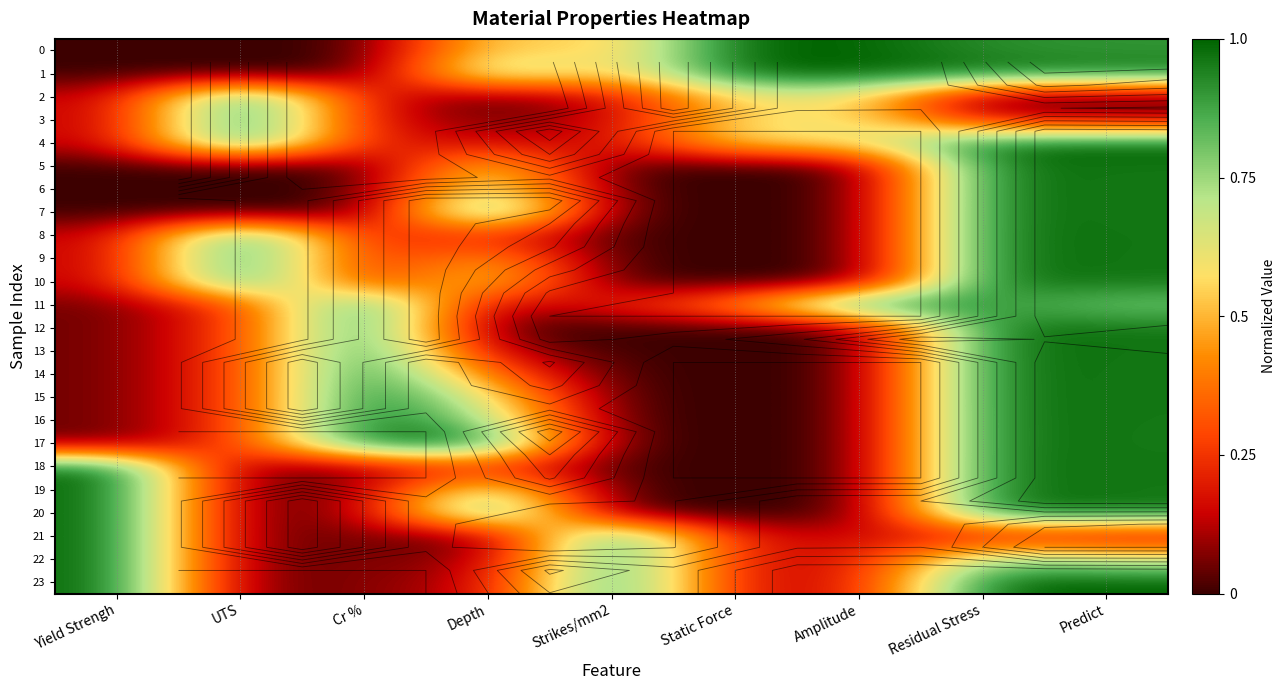

Rank the series at Amplitude from lowest to highest value.

5, 6, 7, 8, 9, 10, 12, 13, 14, 15, 16, 17, 18, 19, 20, 21, 22, 23, 2, 3, 4, 0, 1, 11